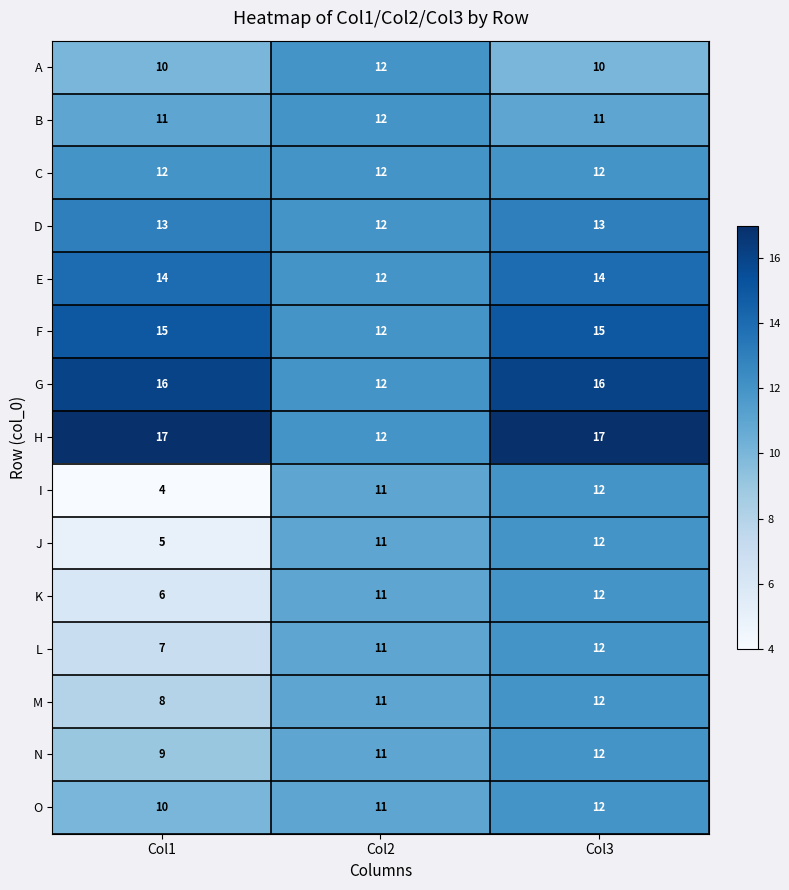

What is the minimum value shown in the chart?

4